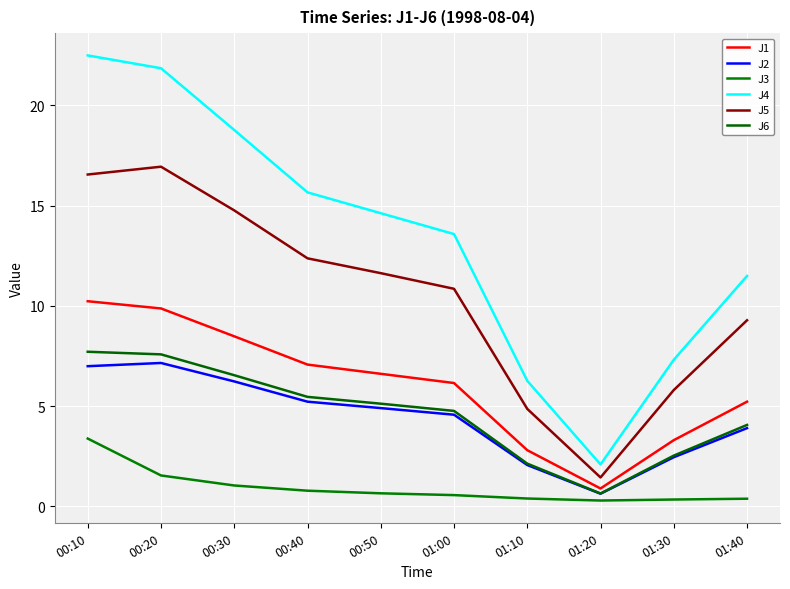

Is the value of J5 at 01:00 greater than the value of J2 at 00:50?

Yes